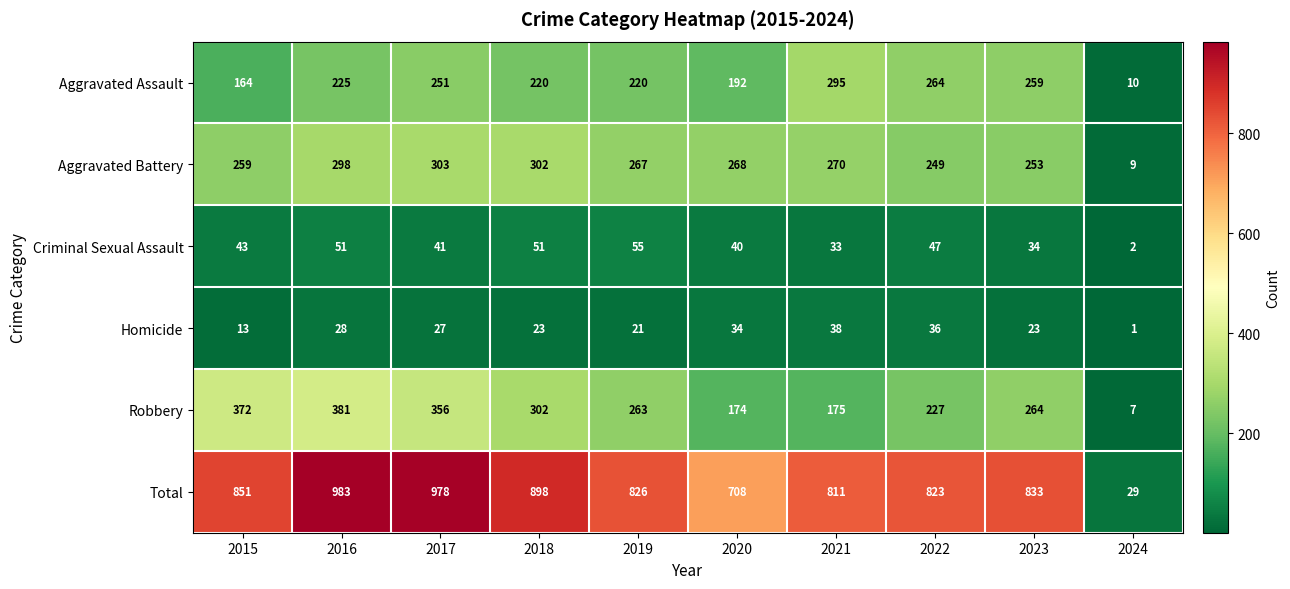

Which series has the largest range (max minus min)?

Total